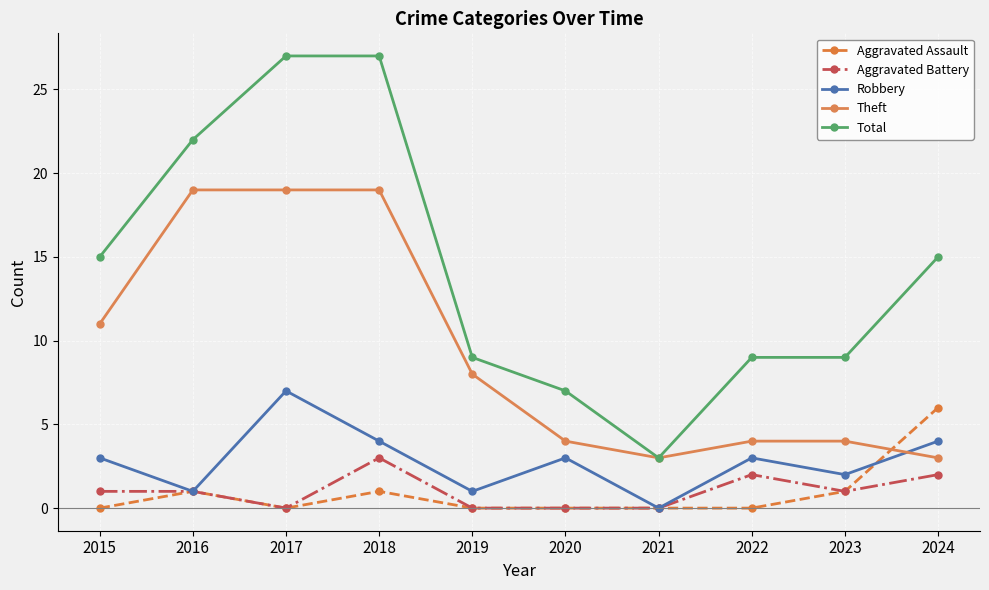

Reading right to left, list all the values displayed in this chart.

Aggravated Assault: 6	1	0	0	0	0	1	0	1	0
Aggravated Battery: 2	1	2	0	0	0	3	0	1	1
Robbery: 4	2	3	0	3	1	4	7	1	3
Theft: 3	4	4	3	4	8	19	19	19	11
Total: 15	9	9	3	7	9	27	27	22	15